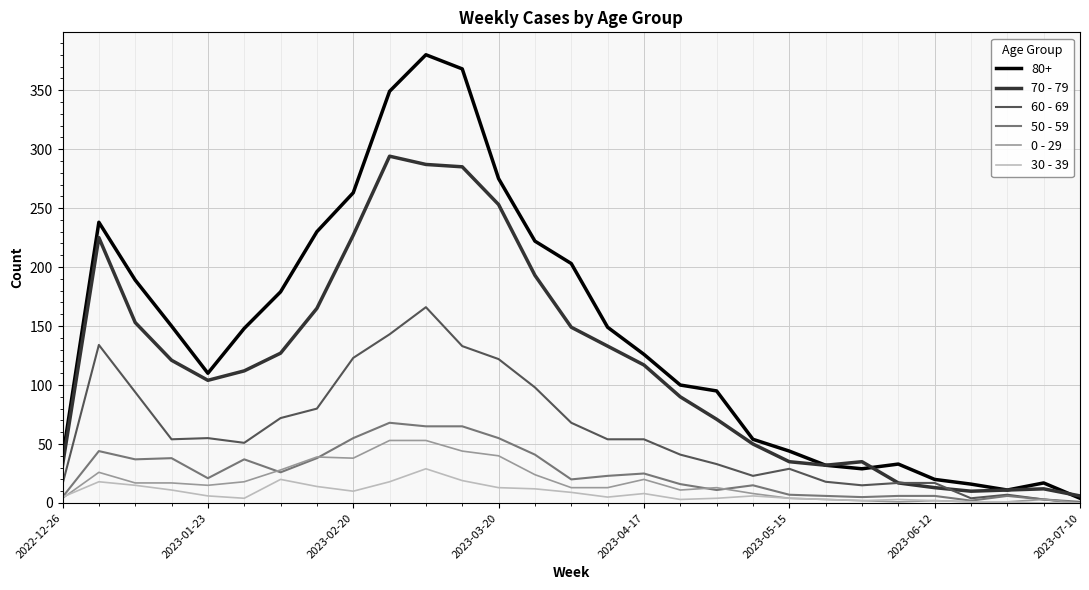

Which series has the largest total across all categories?

80+